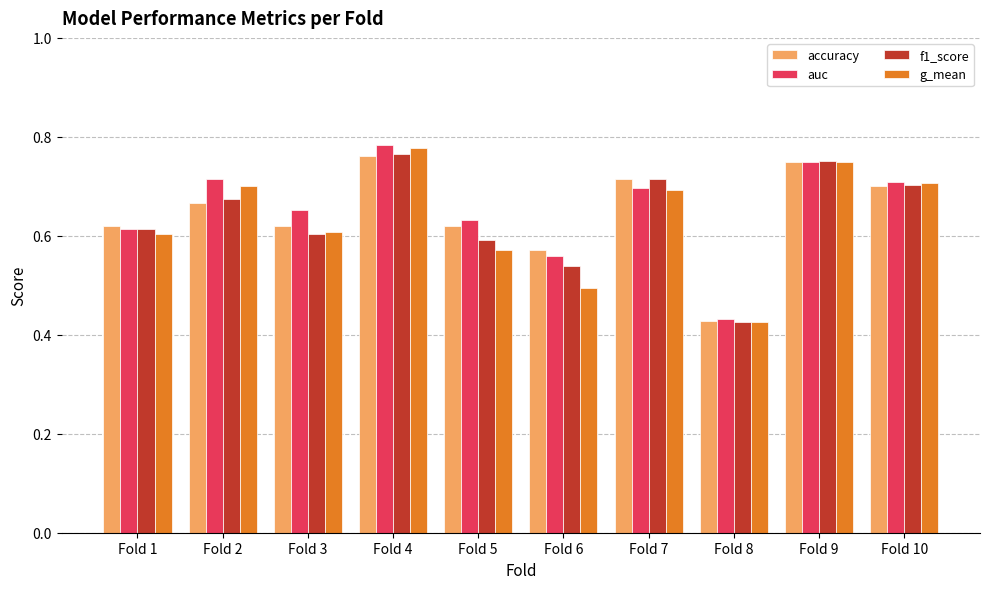

Which label corresponds to the largest value in the chart?

Fold 4